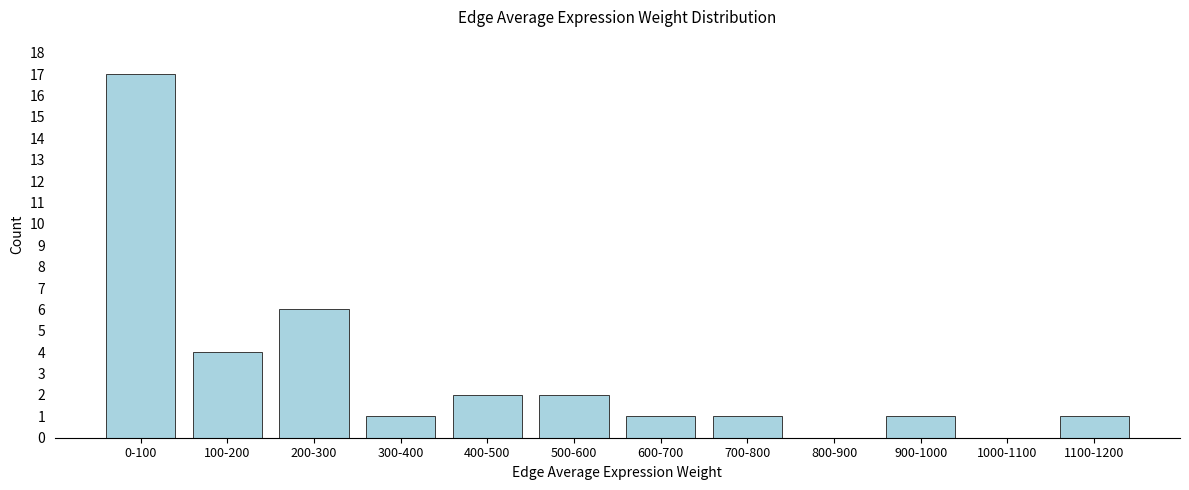

Reading left to right, extract all data points from this chart.

0-100=17	100-200=4	200-300=6	300-400=1	400-500=2	500-600=2	600-700=1	700-800=1	800-900=0	900-1000=1	1000-1100=0	1100-1200=1